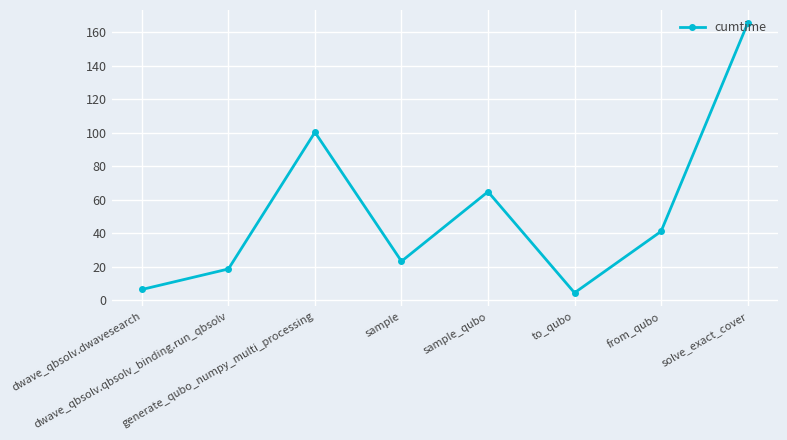

Does the chart display data point markers on the line(s)?

Yes